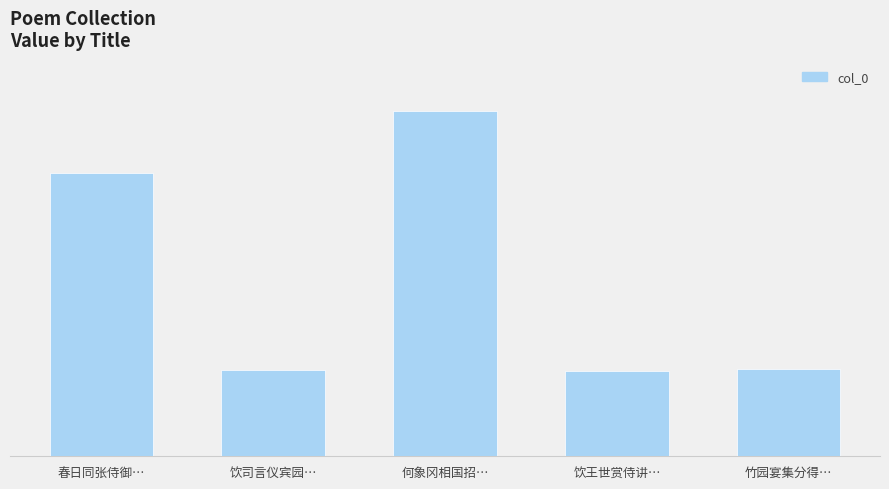

Reading right to left, what are all the values shown in this chart?

515347	514517	619396	514687	594238